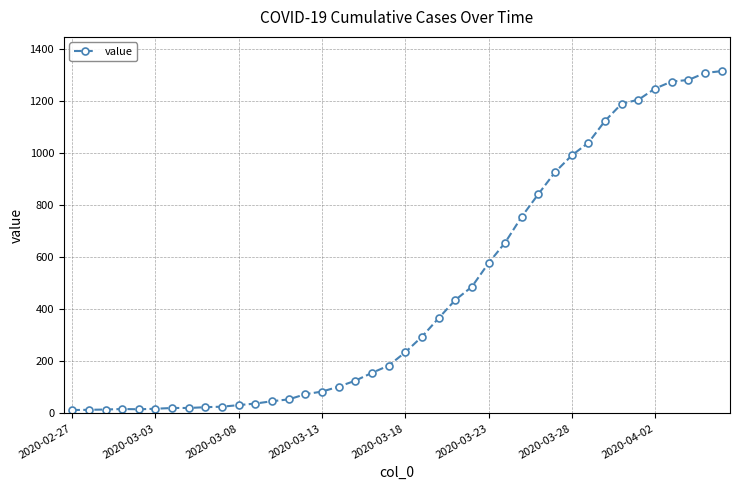

What is the greatest value displayed?

1316